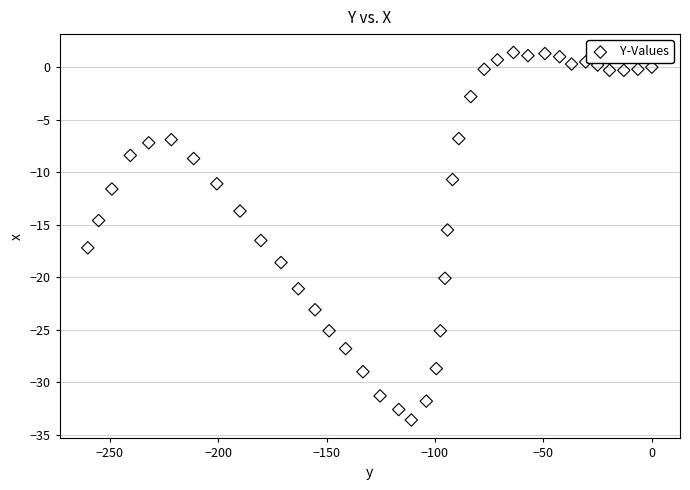

What is the range of X values (max minus min)?

260.1